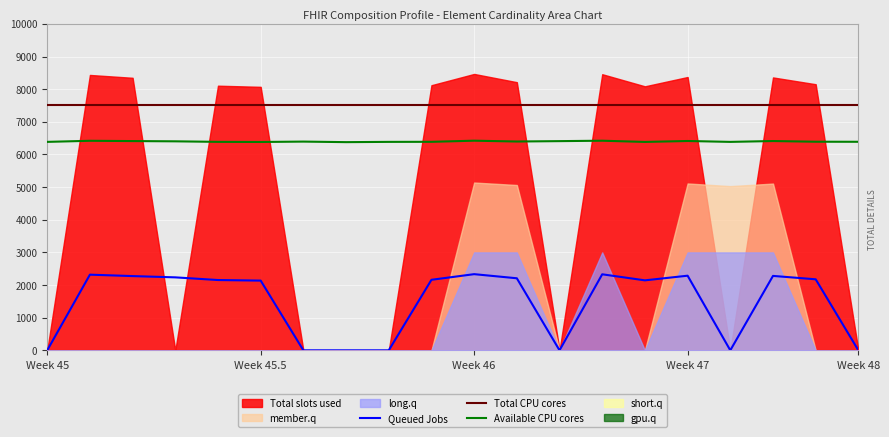

Does the chart display data point markers on the line(s)?

No